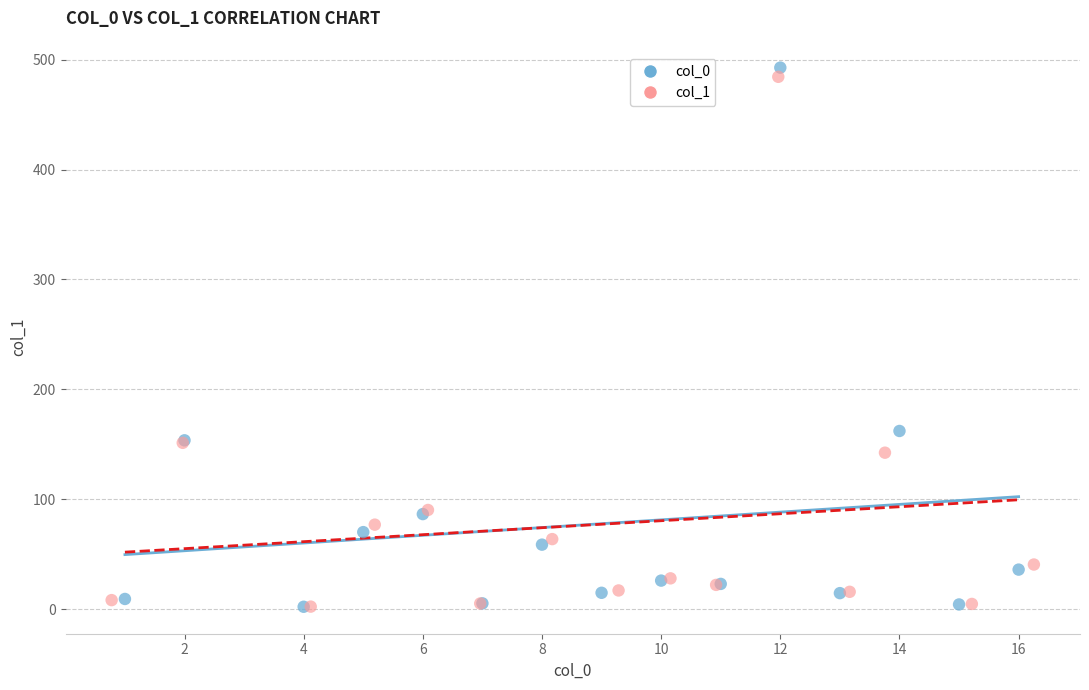

Which series has the largest Y range (max minus min)?

col_0